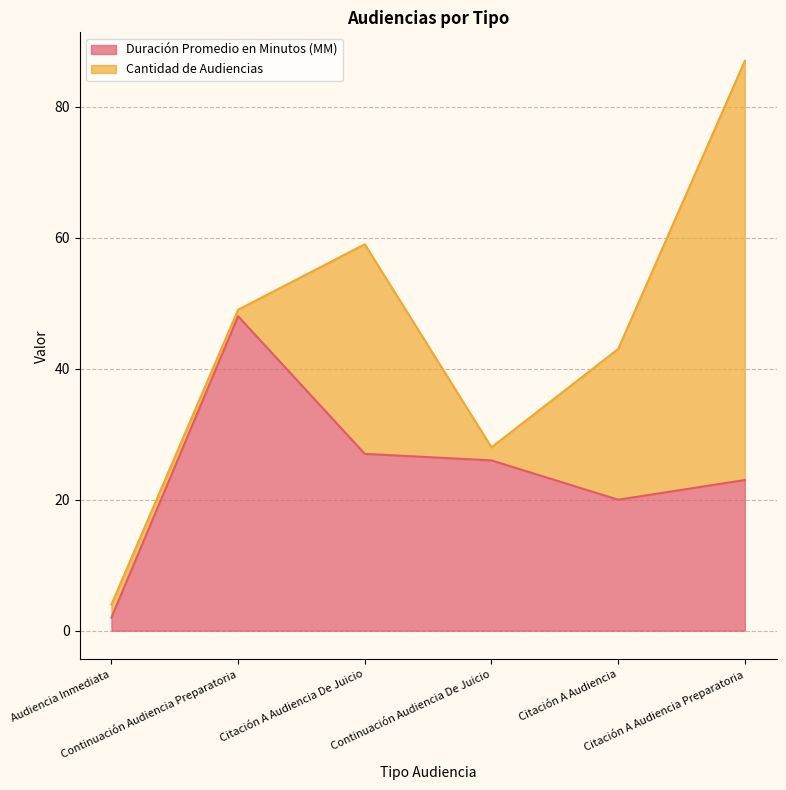

Does the chart have visible grid lines?

Yes